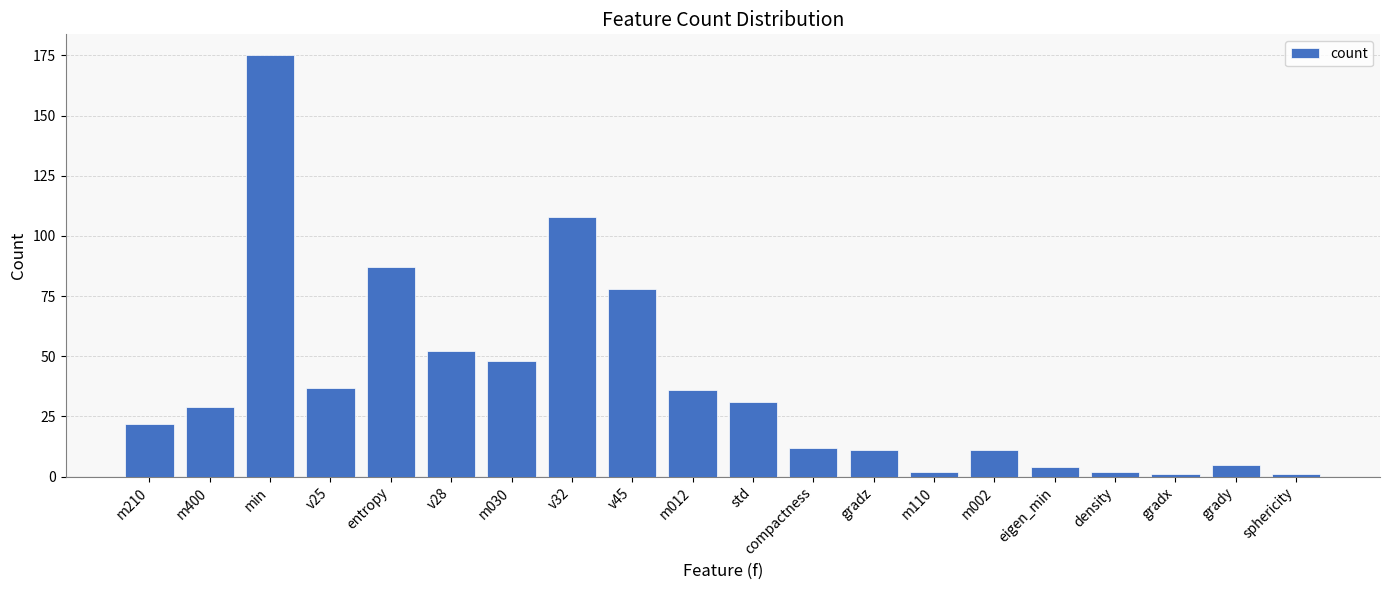

What is the difference between the values at std and m012?

5